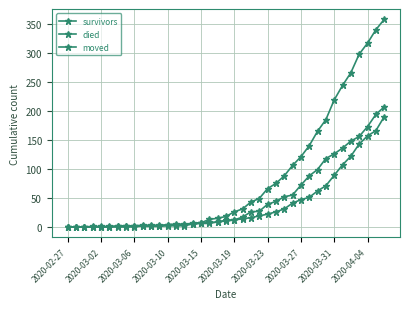

How many series are shown in this chart?

3